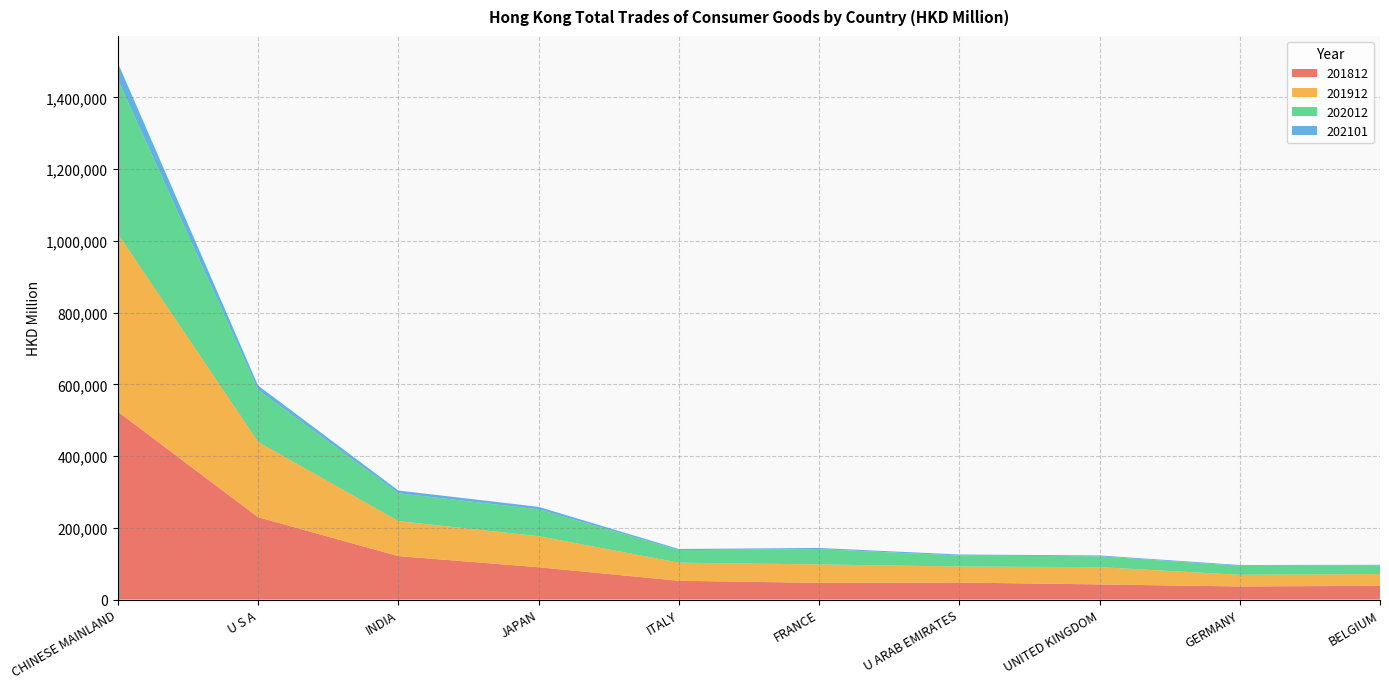

Reading right to left, what are all the values shown in this chart?

201812: 38148.9	36437.3	42139.2	47375.8	46447.7	52265.2	90042.1	121123.4	229530.2	523715.7
201912: 32782.6	32448.7	48111.8	44599.7	51424.5	50511.4	86605.6	97479.2	209650.5	495623.6
202012: 23684.5	25184.3	30233.4	30630.3	42775.6	34867.2	74890.1	77663.5	145187.4	430417.9
202101: 2180.7	2201.3	2453.1	2945.1	3120.5	3247.8	6827.0	7678.8	12200.3	46776.2